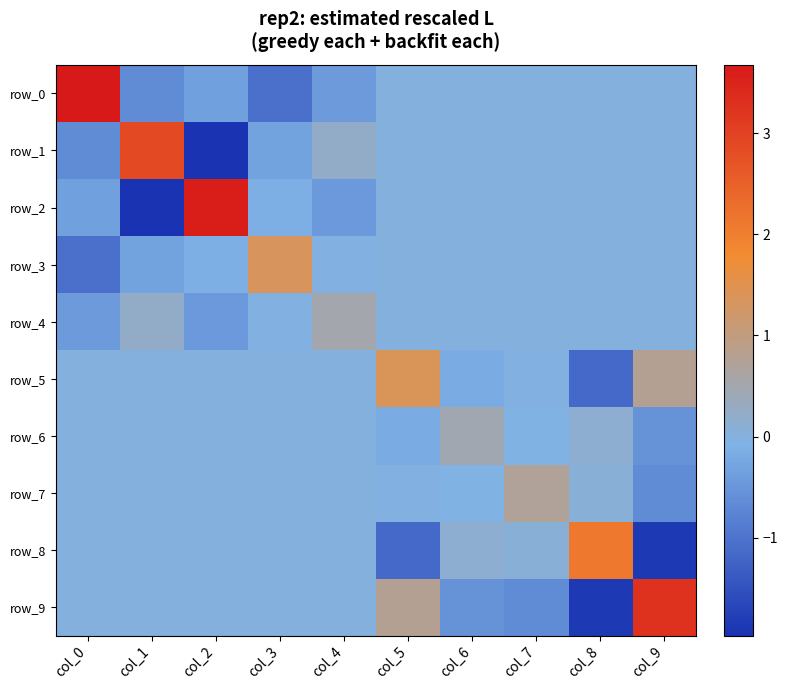

What is the highest value of the row_3 series?

1.4